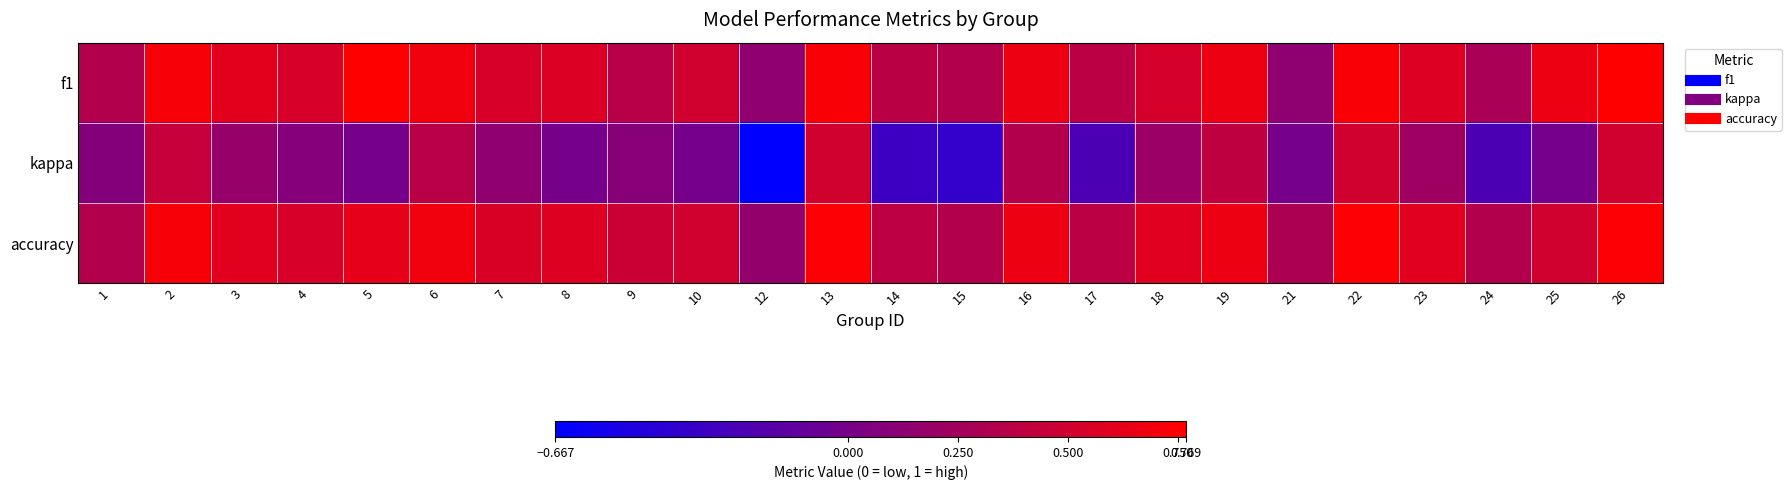

Reading left to right, what are all the values shown in this chart?

f1: 1=0.3	2=0.7	3=0.6	4=0.5	5=0.8	6=0.7	7=0.5	8=0.6	9=0.4	10=0.5	12=0.1	13=0.7	14=0.4	15=0.3	16=0.7	17=0.4	18=0.5	19=0.7	21=0.1	22=0.7	23=0.6	24=0.3	25=0.7	26=0.8
kappa: 1=0.1	2=0.4	3=0.2	4=0.1	5=0.0	6=0.4	7=0.1	8=0.0	9=0.1	10=0.0	12=-0.7	13=0.5	14=-0.3	15=-0.4	16=0.3	17=-0.2	18=0.2	19=0.4	21=0.0	22=0.5	23=0.2	24=-0.2	25=0.0	26=0.5
accuracy: 1=0.3	2=0.7	3=0.6	4=0.5	5=0.6	6=0.7	7=0.6	8=0.6	9=0.5	10=0.5	12=0.2	13=0.8	14=0.4	15=0.3	16=0.7	17=0.4	18=0.6	19=0.7	21=0.3	22=0.8	23=0.6	24=0.3	25=0.5	26=0.8